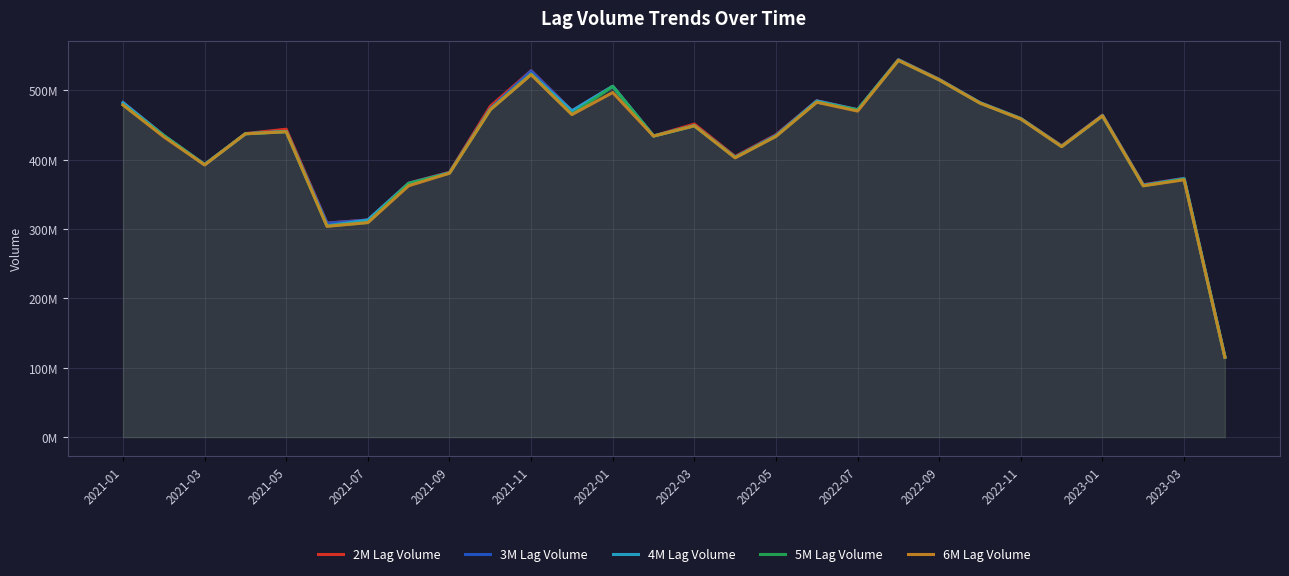

Reading left to right, list all the values displayed in this chart.

2M Lag Volume: 482533000	434894000	393084000	437757000	443989000	308692000	313099000	366335000	381948000	477035000	528351000	470583000	505953000	434295000	451487000	404733000	436139000	485040000	472208000	544357000	516056000	482326000	459575000	420165000	464292000	364062000	373116000	115621000
3M Lag Volume: 482533000	434881000	392976000	437594000	440914000	308591000	313086000	365865000	381487000	473375000	528238000	470567000	505920000	434249000	449129000	403549000	435520000	484775000	472175000	543977000	515740000	482297000	459256000	419482000	463993000	363457000	373046000	115600000
4M Lag Volume: 481996000	434881000	392953000	437437000	440725000	304642000	313023000	365856000	380867000	472892000	523764000	470325000	505897000	434209000	449027000	403378000	434199000	484670000	471886000	543919000	515388000	482060000	459246000	419153000	463322000	363103000	372447000	115559000
5M Lag Volume: 479035000	434680000	392953000	437422000	440391000	304459000	309455000	365715000	380828000	472169000	523289000	465646000	505814000	434180000	448967000	403211000	434080000	483142000	471771000	543431000	515326000	481721000	459014000	419139000	463243000	362466000	372084000	115249000
6M Lag Volume: 479032000	433006000	392500000	437422000	440374000	303962000	309348000	362468000	380563000	472126000	522667000	465099000	496944000	434091000	448933000	402721000	433730000	482926000	470152000	543278000	515123000	481613000	458685000	418871000	463233000	362428000	371046000	115156000